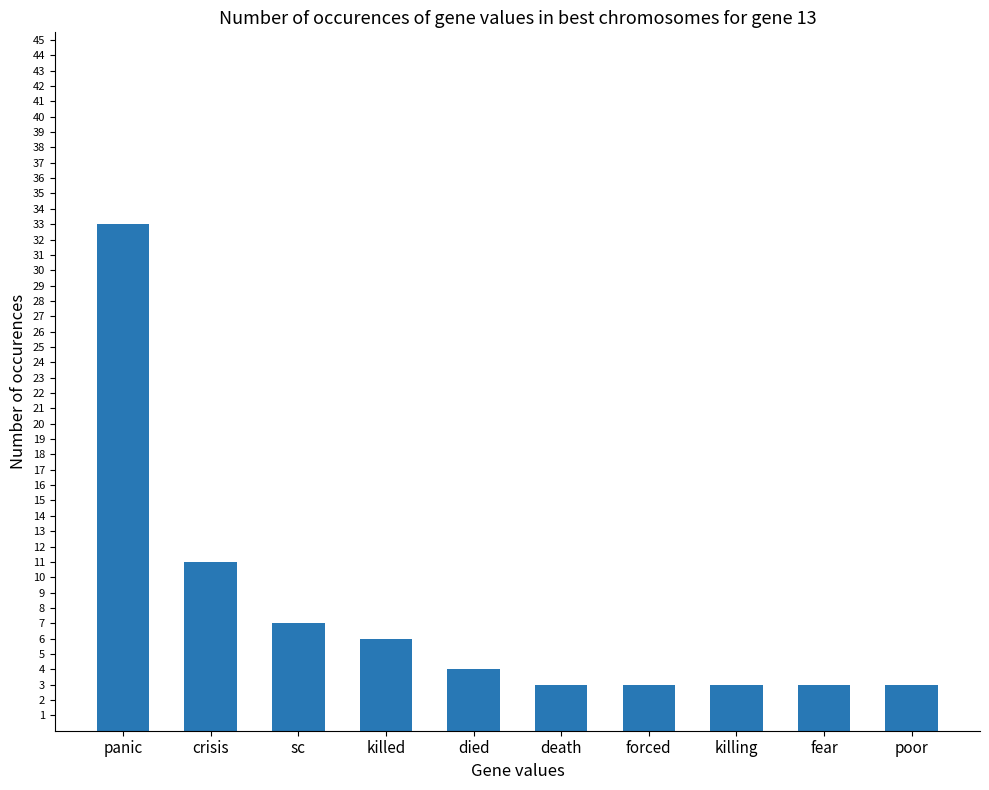

The value at poor is 3. True or false?

True